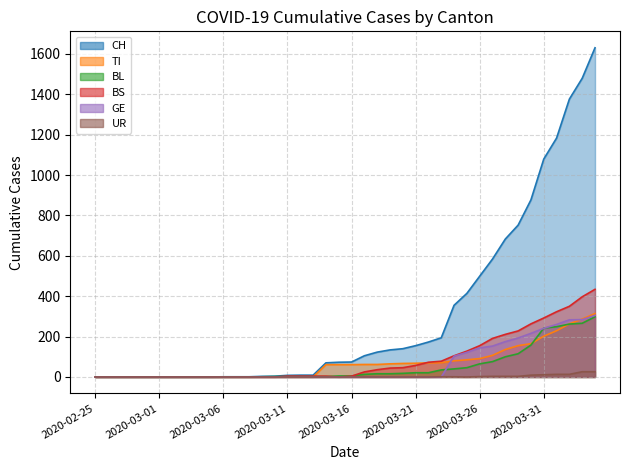

True or false: UR and CH cross at least once.

False